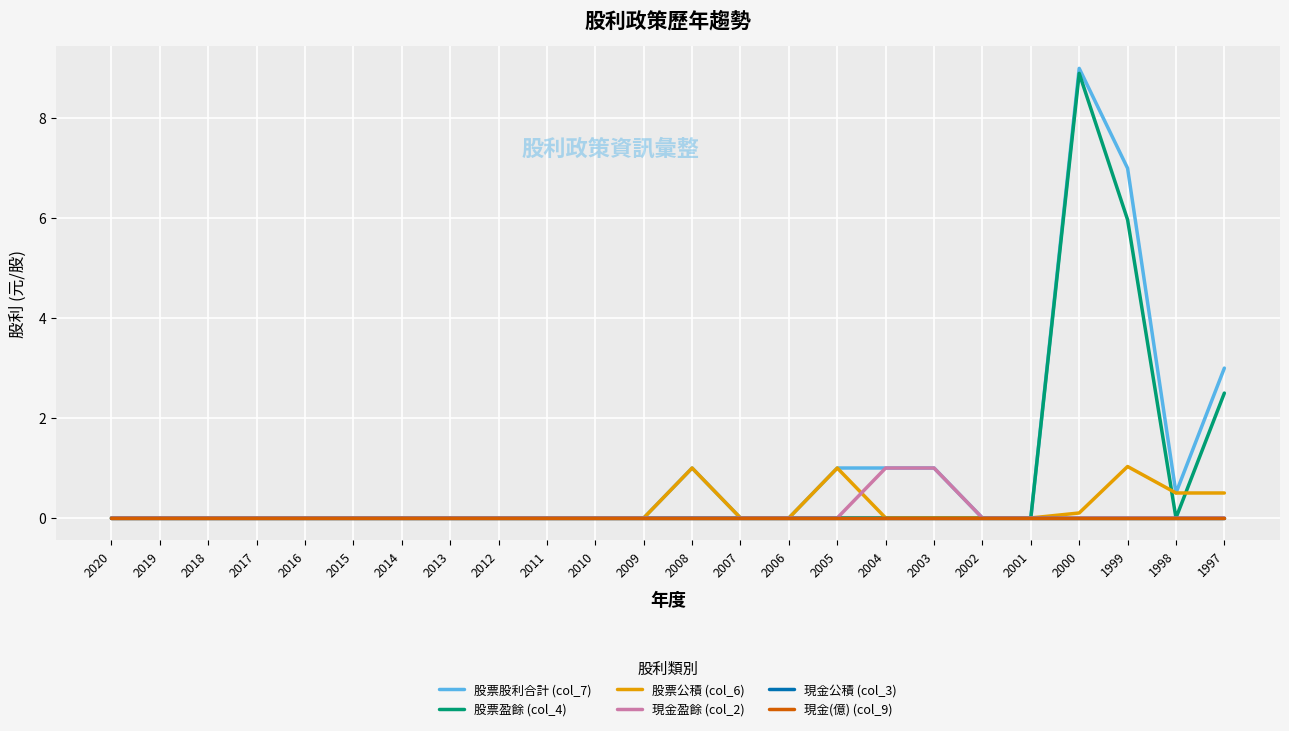

Reading left to right, what are all the values shown in this chart?

股票股利合計 (col_7): 0.0	0.0	0.0	0.0	0.0	0.0	0.0	0.0	0.0	0.0	0.0	0.0	1.0	0.0	0.0	1.0	1.0	1.0	0.0	0.0	9.0	7.0	0.5	3.0
股票盈餘 (col_4): 0.0	0.0	0.0	0.0	0.0	0.0	0.0	0.0	0.0	0.0	0.0	0.0	0.0	0.0	0.0	0.0	0.0	0.0	0.0	0.0	8.9	6.0	0.0	2.5
股票公積 (col_6): 0.0	0.0	0.0	0.0	0.0	0.0	0.0	0.0	0.0	0.0	0.0	0.0	1.0	0.0	0.0	1.0	0.0	0.0	0.0	0.0	0.1	1.0	0.5	0.5
現金盈餘 (col_2): 0.0	0.0	0.0	0.0	0.0	0.0	0.0	0.0	0.0	0.0	0.0	0.0	0.0	0.0	0.0	0.0	1.0	1.0	0.0	0.0	0.0	0.0	0.0	0.0
現金公積 (col_3): 0.0	0.0	0.0	0.0	0.0	0.0	0.0	0.0	0.0	0.0	0.0	0.0	0.0	0.0	0.0	0.0	0.0	0.0	0.0	0.0	0.0	0.0	0.0	0.0
現金(億) (col_9): 0.0	0.0	0.0	0.0	0.0	0.0	0.0	0.0	0.0	0.0	0.0	0.0	0.0	0.0	0.0	0.0	0.0	0.0	0.0	0.0	0.0	0.0	0.0	0.0